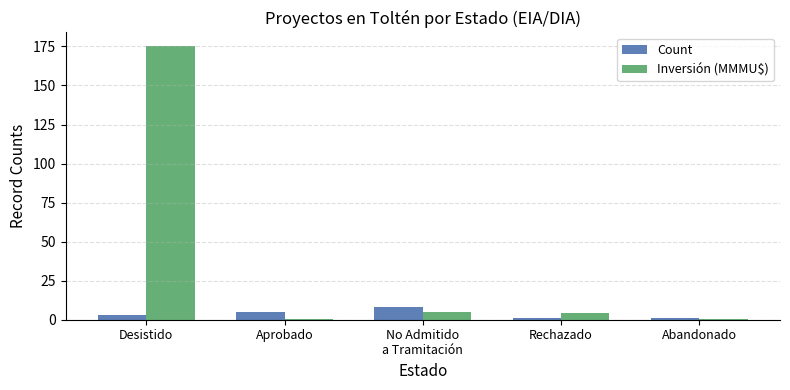

At which category is the sum across all series the highest?

Desistido